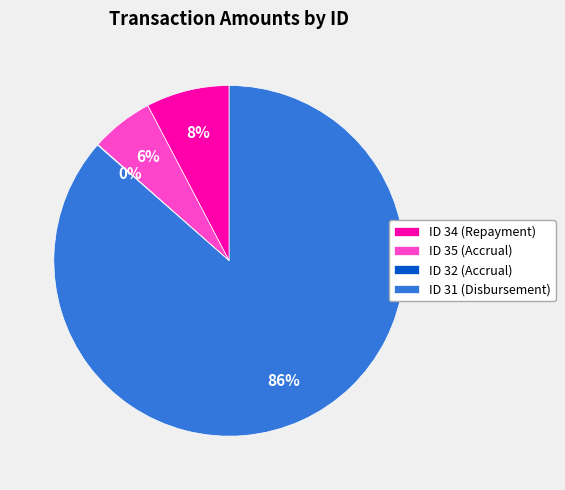

Is it true that ID 35 (Accrual) is 6% of the pie?

True